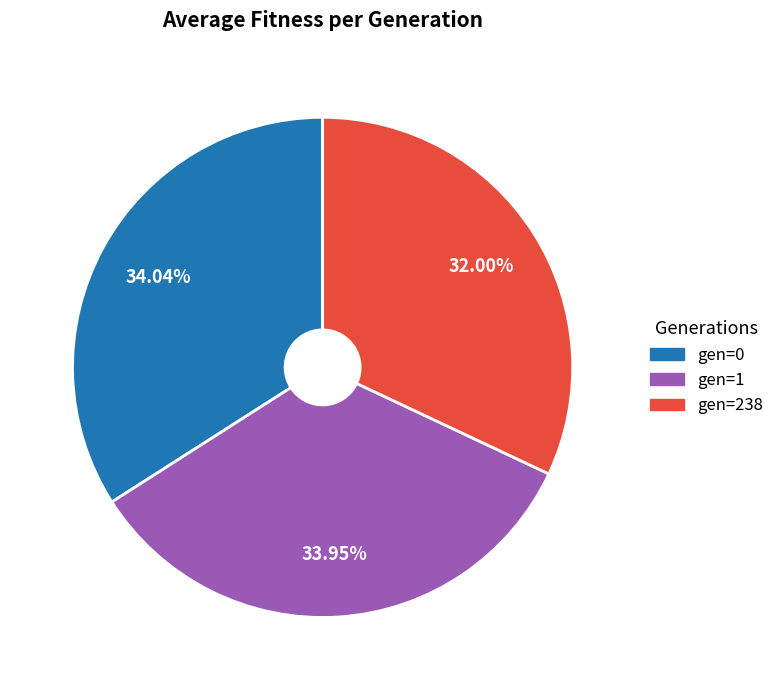

Between gen=1 and gen=238, which is larger?

gen=1